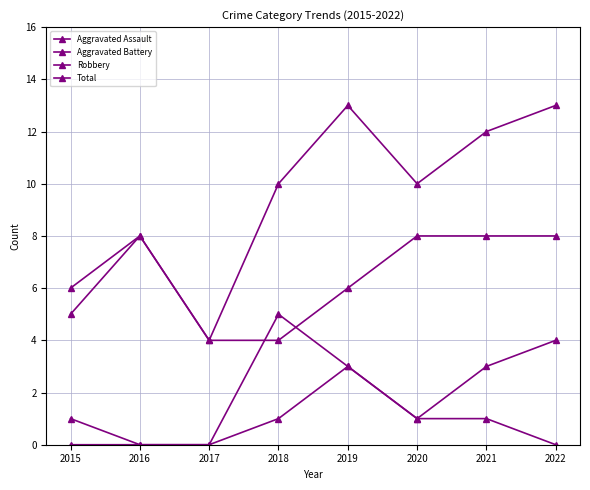

Count the Robbery values in the range 5 to 8.

6